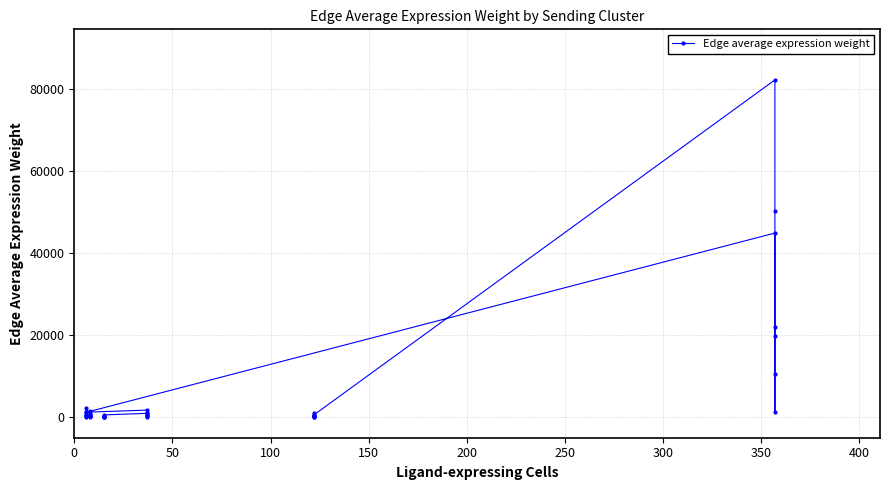

Reading left to right, list all the values displayed in this chart.

977.1	597.7	123.9	14.7	236.2	260.2	533.5	82238.1	50300.8	10423.8	1237.2	19881.8	21901.5	44901.8	1434.8	877.6	181.9	21.6	346.9	382.1	783.4	2234.5	1366.7	283.2	33.6	540.2	595.1	1220.0	1735.0	1061.2	219.9	26.1	419.5	462.1	947.3	554.1	338.9	70.2	8.3	134.0